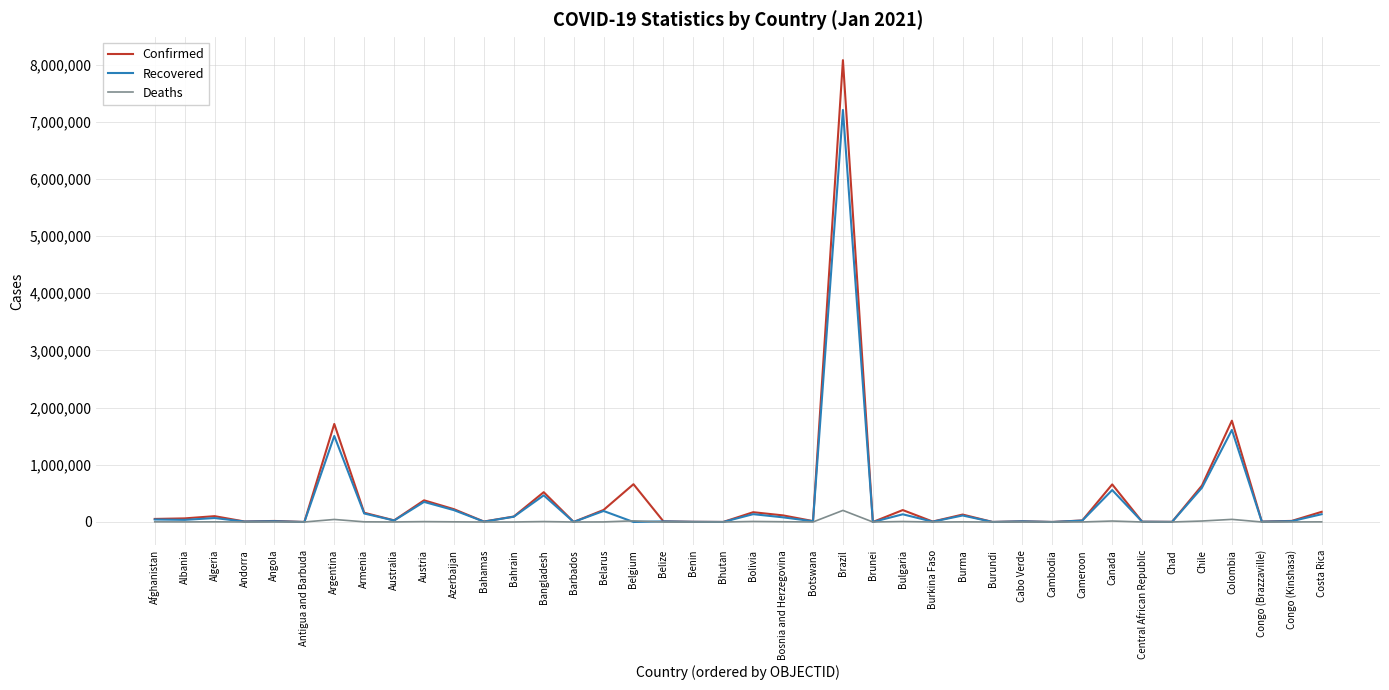

The value of Confirmed at Bolivia is 171154. True or false?

True